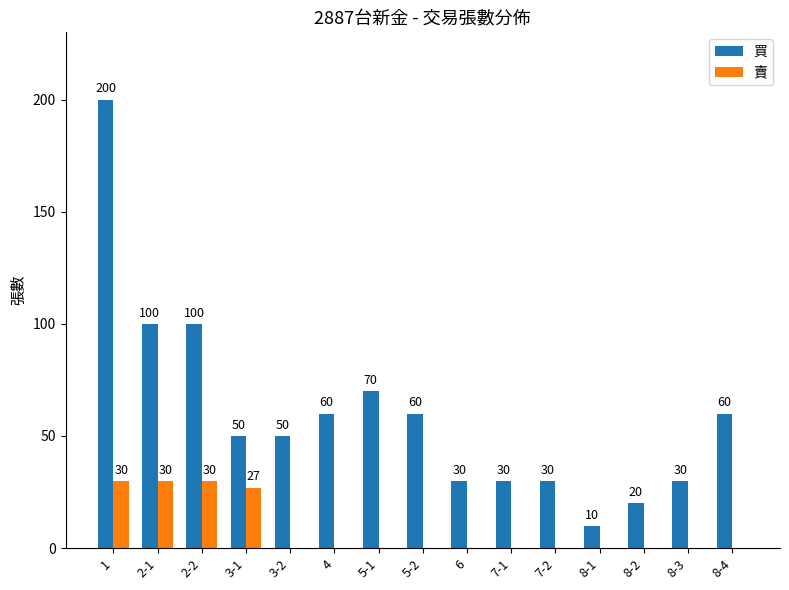

Which category has the highest value in the 買 series?

1